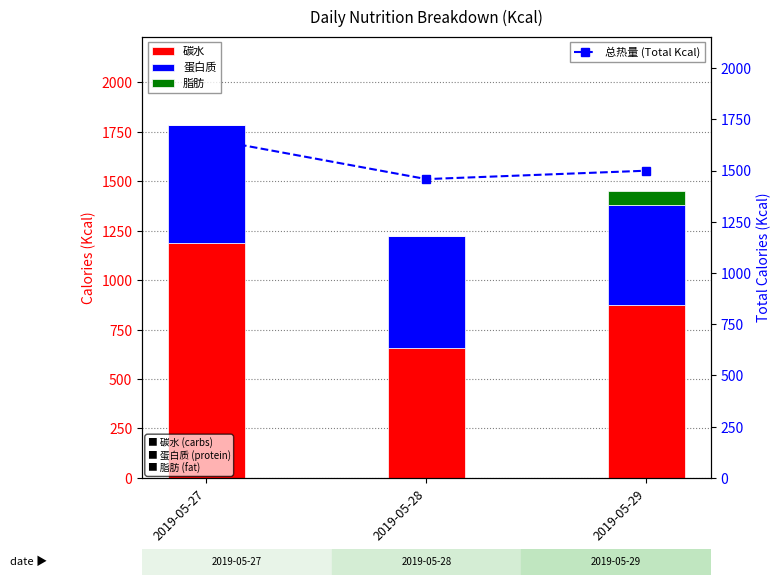

Which label corresponds to the largest value in the chart?

2019-05-27